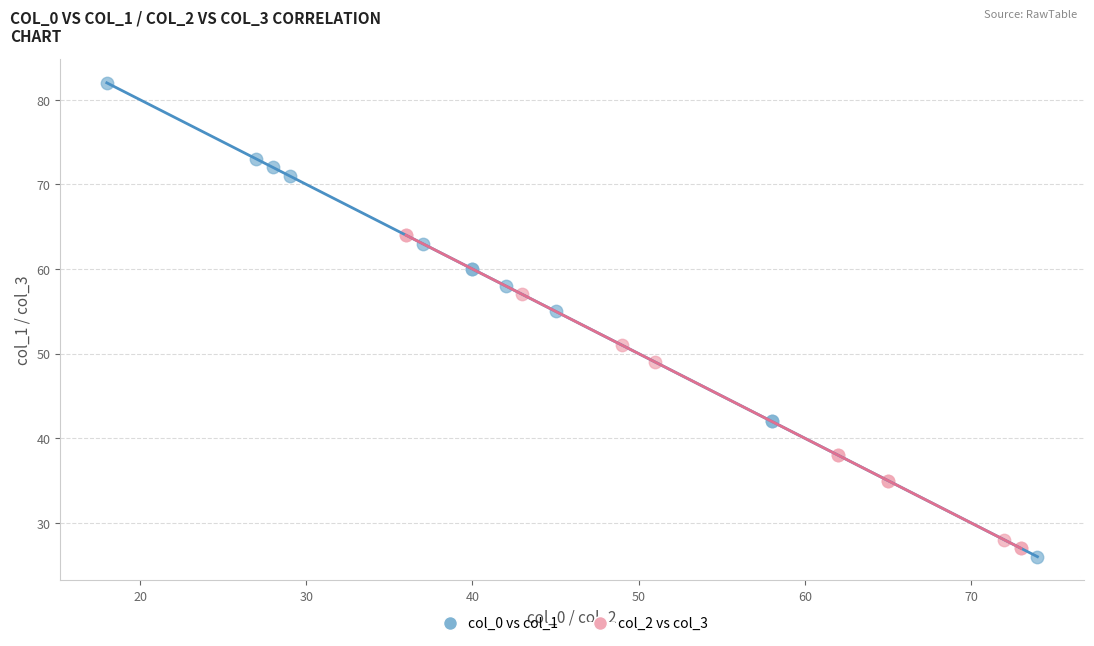

Which series reaches the maximum Y coordinate?

col_0 vs col_1